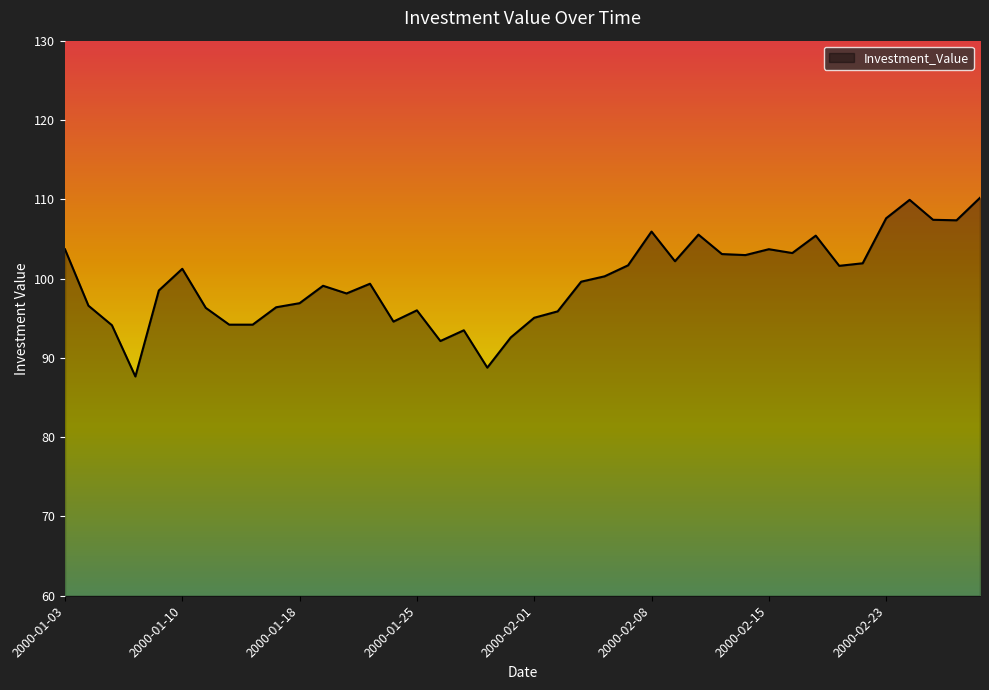

What is the greatest value displayed?

110.2